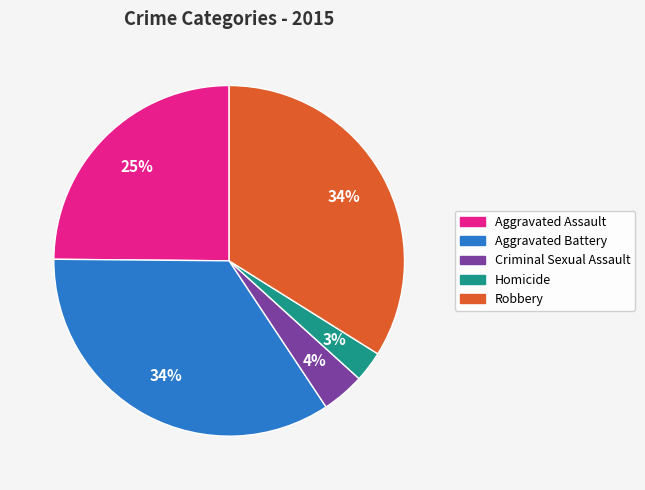

Is there any slice that represents more than half of the pie?

No